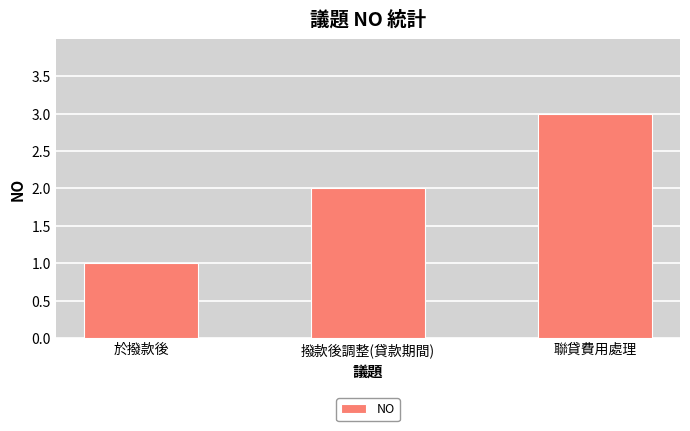

What is the label of the 3rd bar from the right?

於撥款後